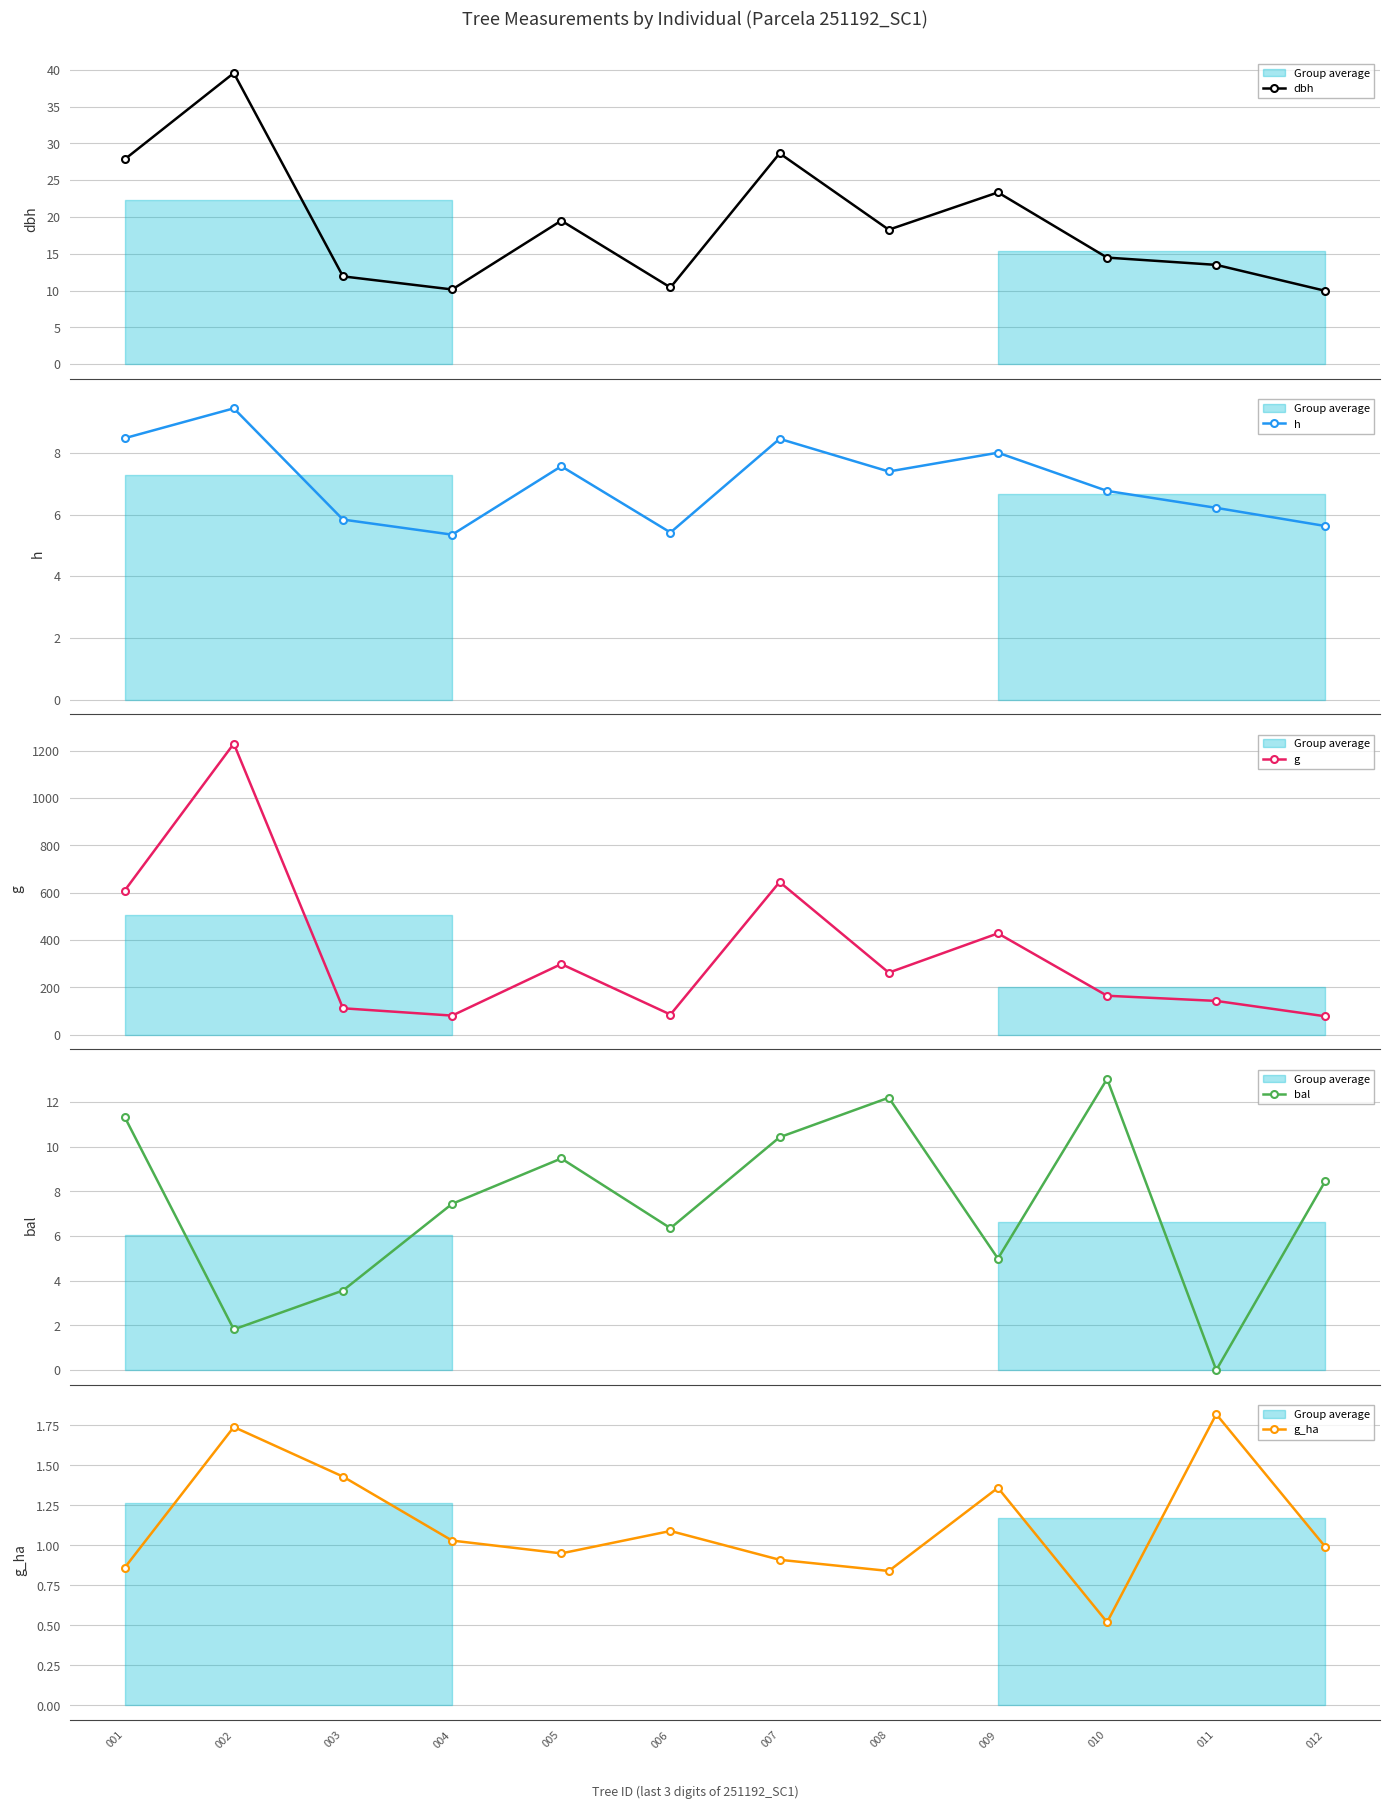

Rank the series by their maximum value, from highest to lowest.

g, dbh, bal, h, g_ha